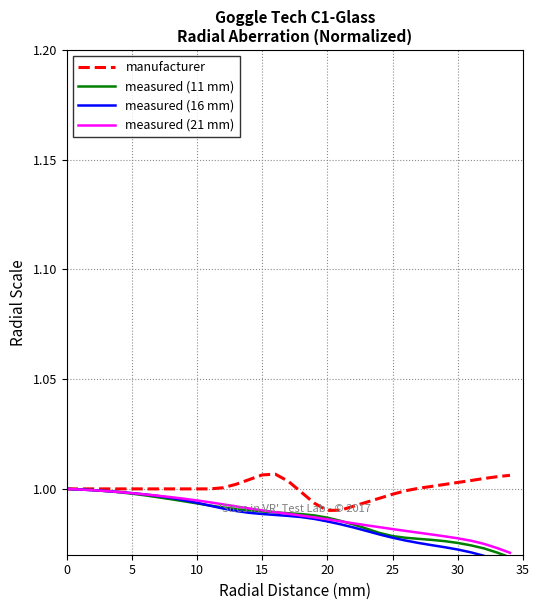

What is the value of the measured (16 mm) point at the 6th from the left?

1.0